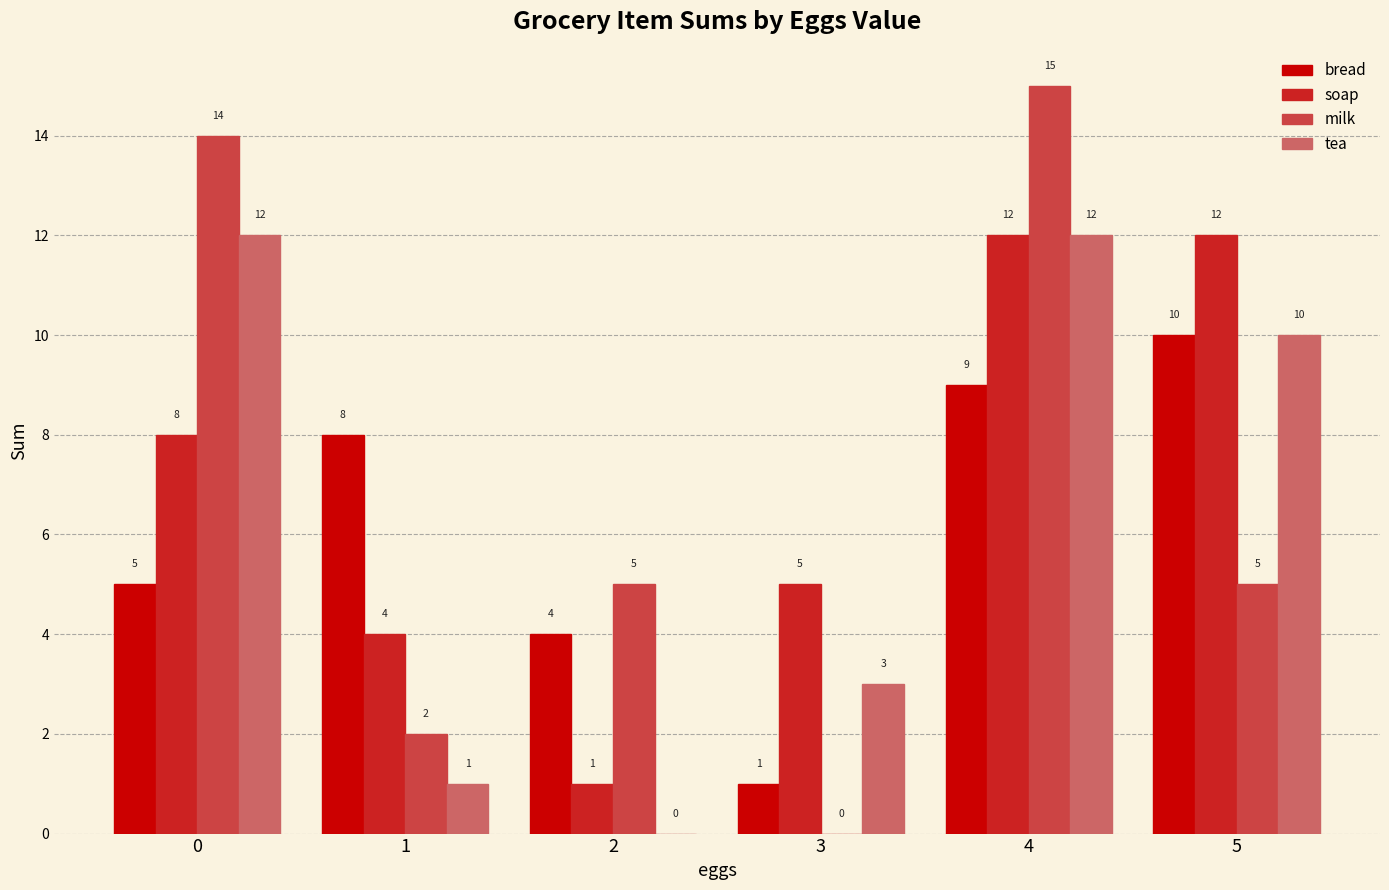

The milk series shows 15 at 4. True or false?

True